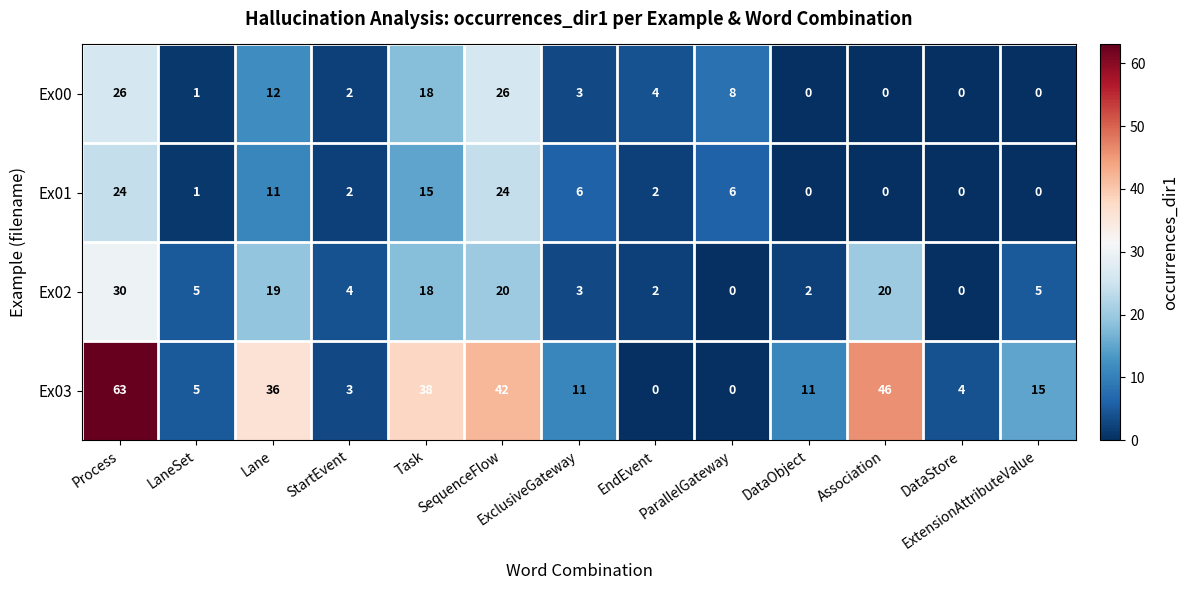

Which series has the largest range (max minus min)?

Ex03